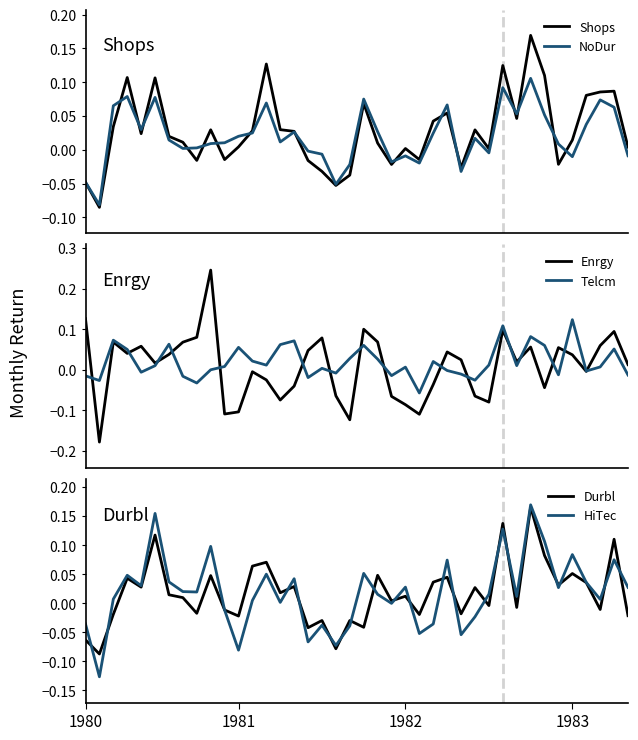

What position from the right is 9?

31